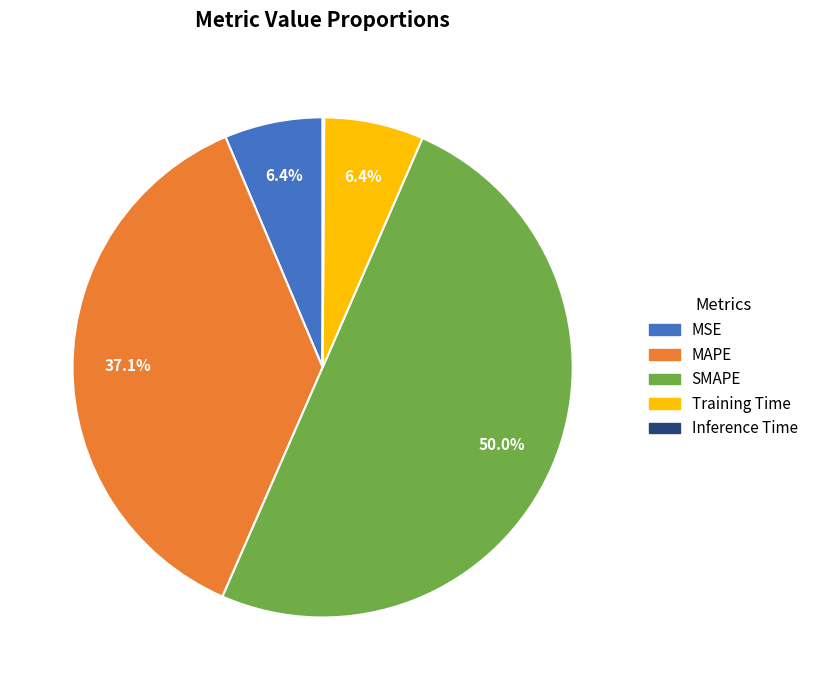

Combined, do SMAPE and MSE account for over 50%?

Yes